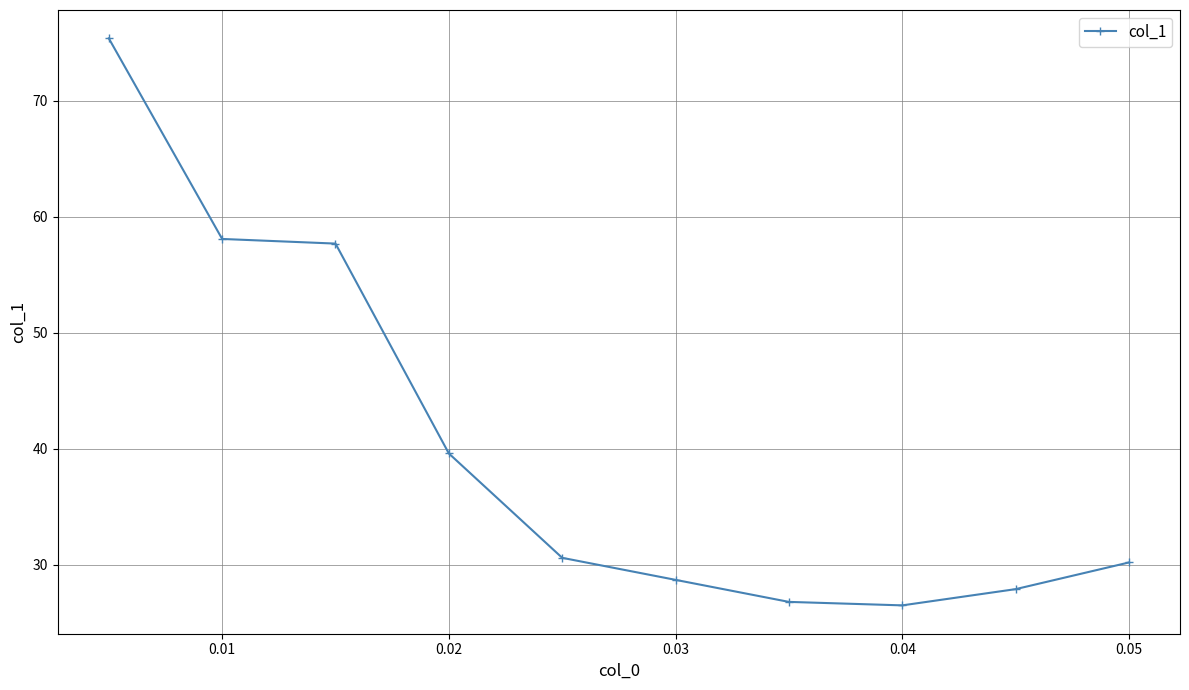

What is the sum of all values?

401.5